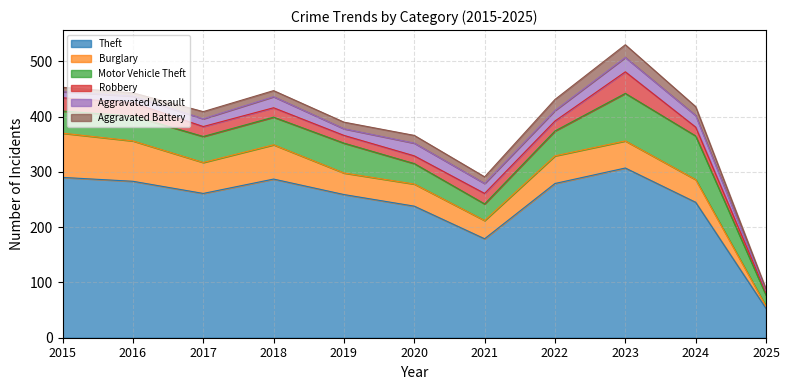

True or false: Aggravated Assault and Theft cross at least once.

False